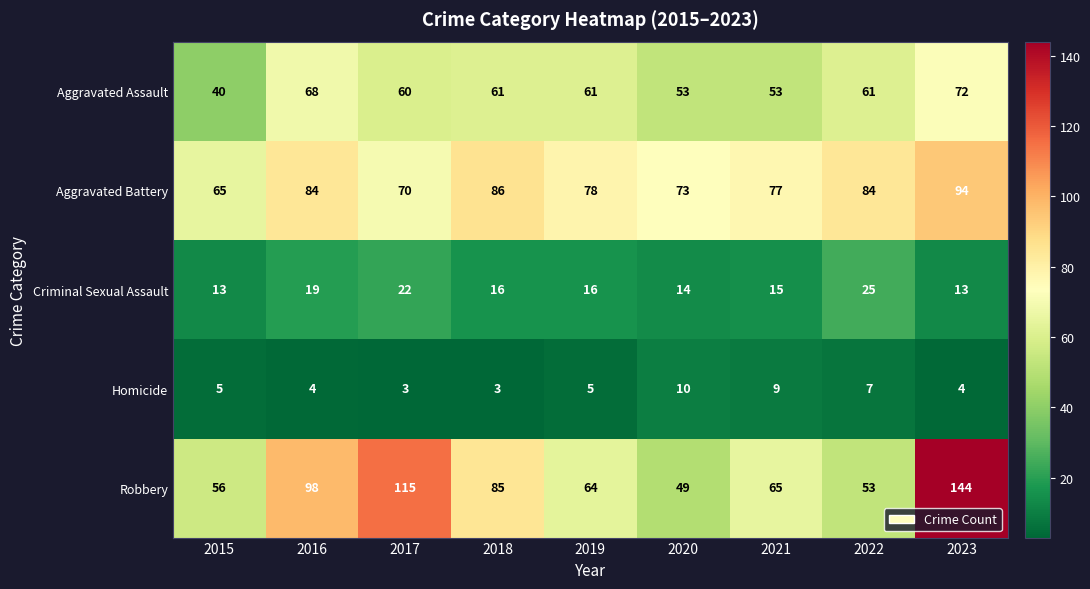

List the labels in order of Robbery value, smallest first.

2020, 2022, 2015, 2019, 2021, 2018, 2016, 2017, 2023